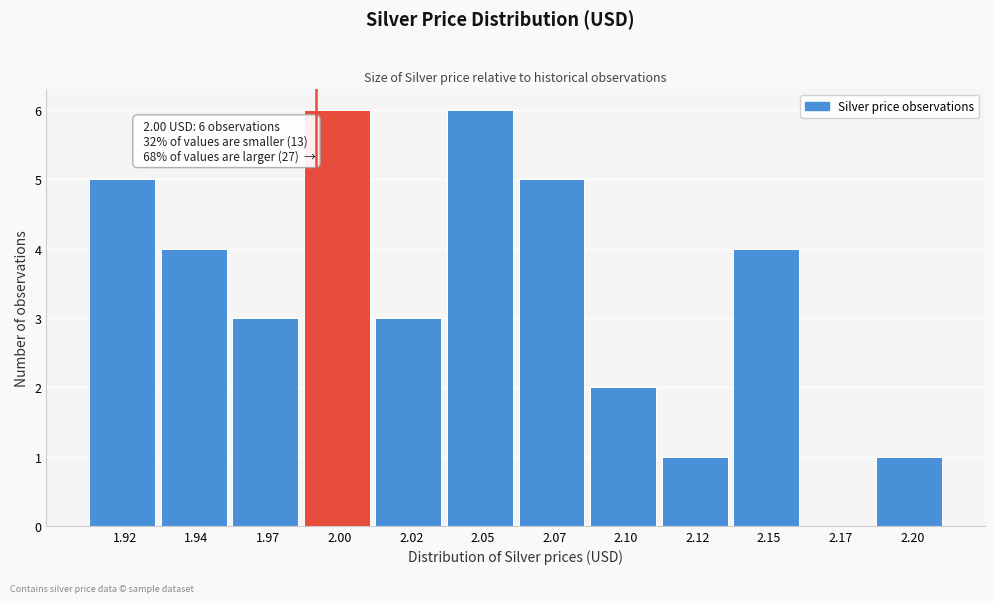

Reading left to right, what are all the values shown in this chart?

1.92=5	1.94=4	1.97=3	2.00=6	2.02=3	2.05=6	2.07=5	2.10=2	2.12=1	2.15=4	2.17=0	2.20=1